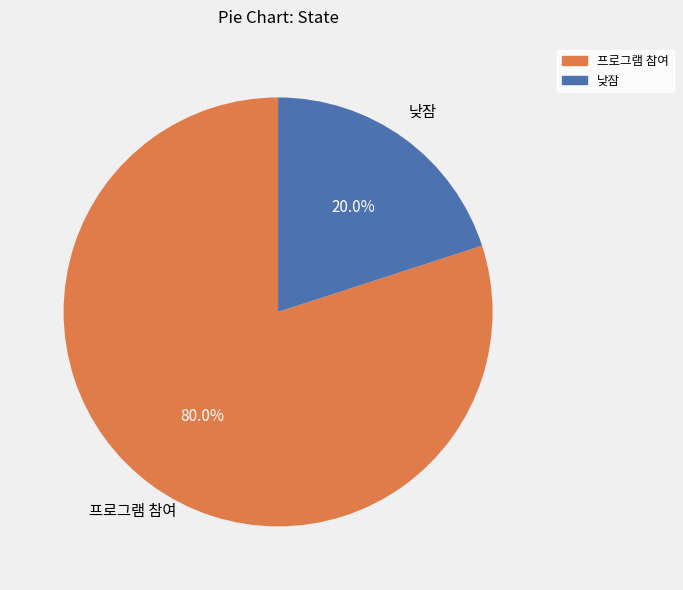

What is the smallest slice in the pie chart?

낮잠